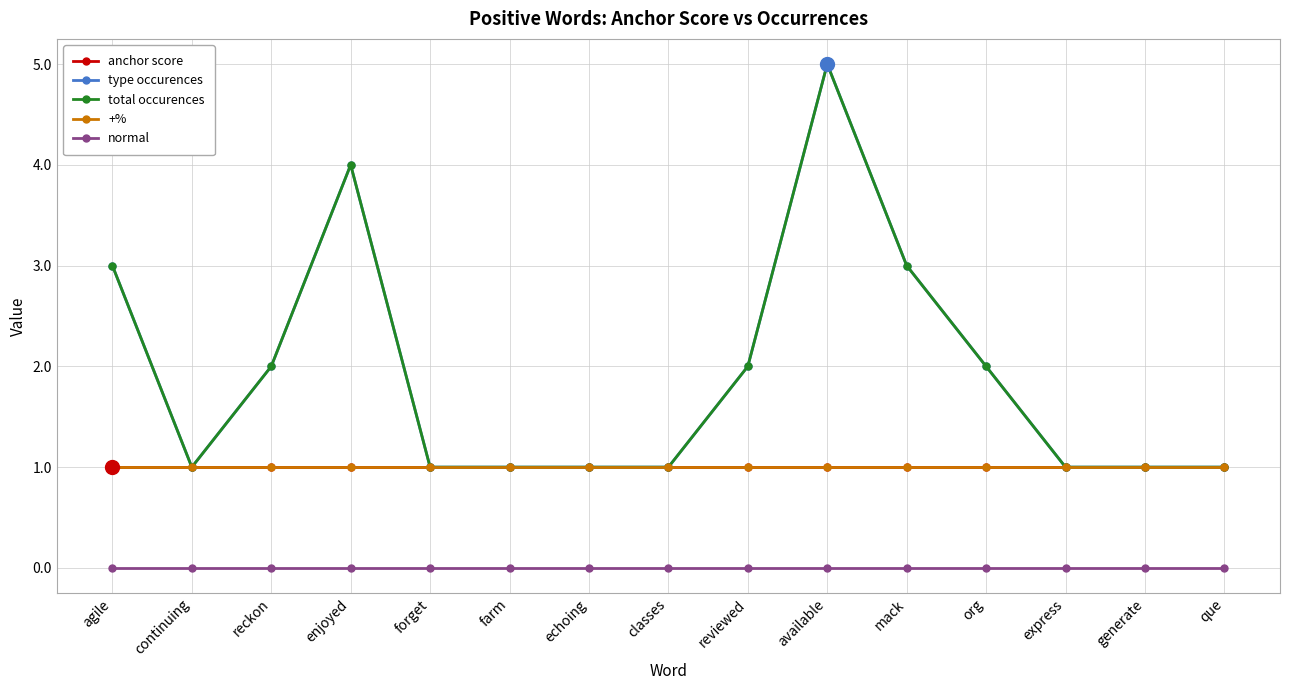

Is this an area chart (filled region under the line)?

No